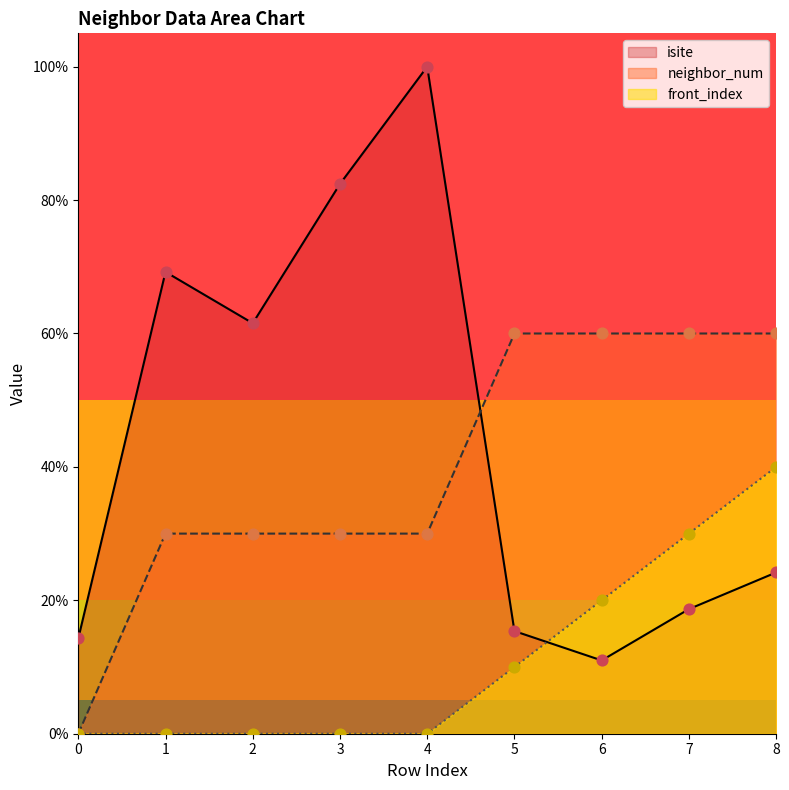

Which series contains the lowest Y value?

neighbor_num